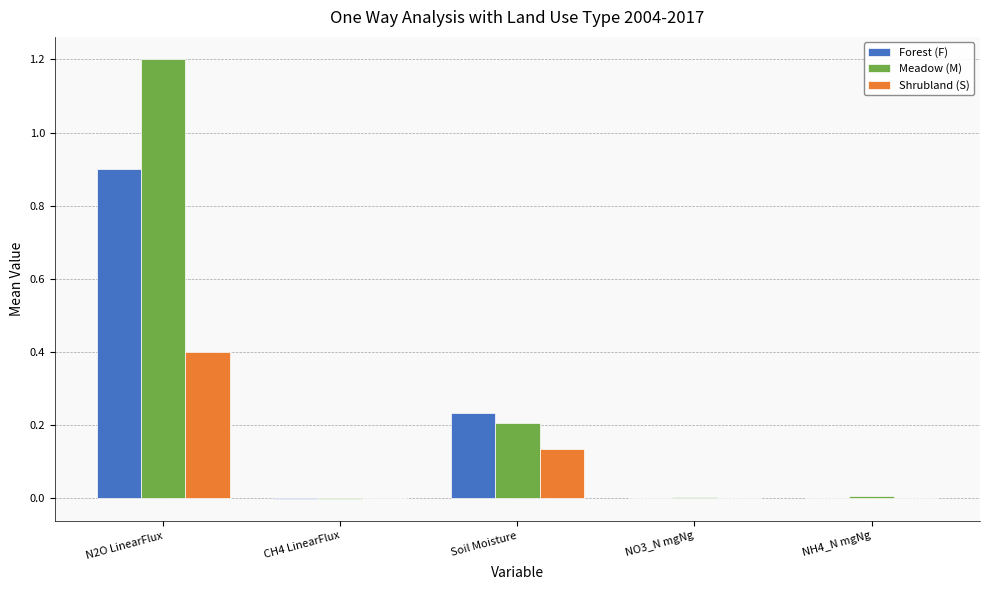

At which category is the sum across all series the highest?

N2O LinearFlux